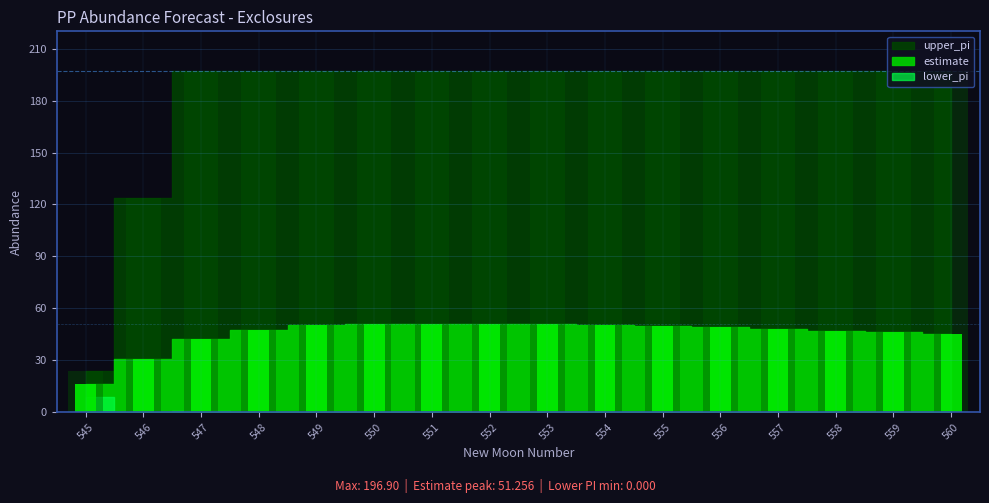

Which series changed the most between 545 and 554?

upper_pi